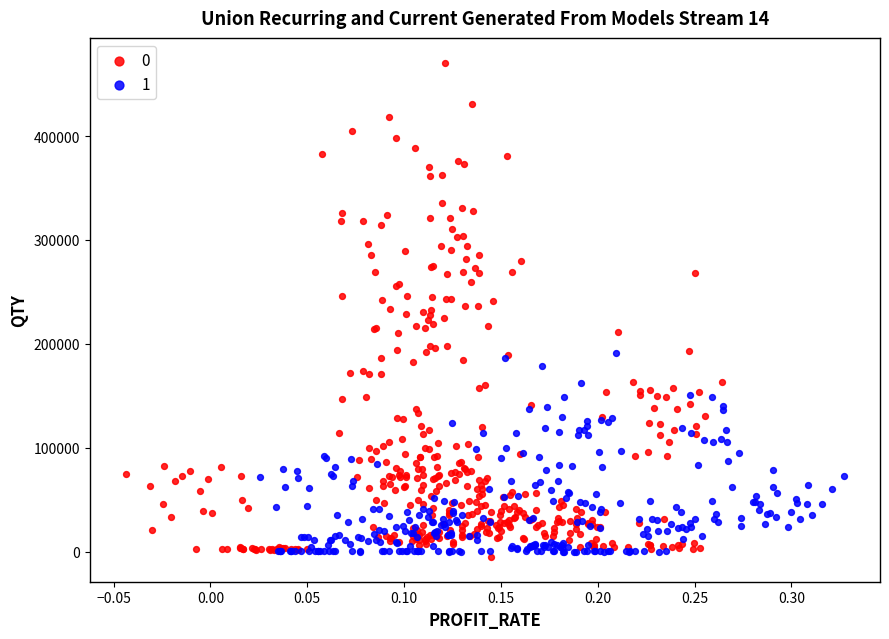

What are all the series names shown in the legend?

0, 1